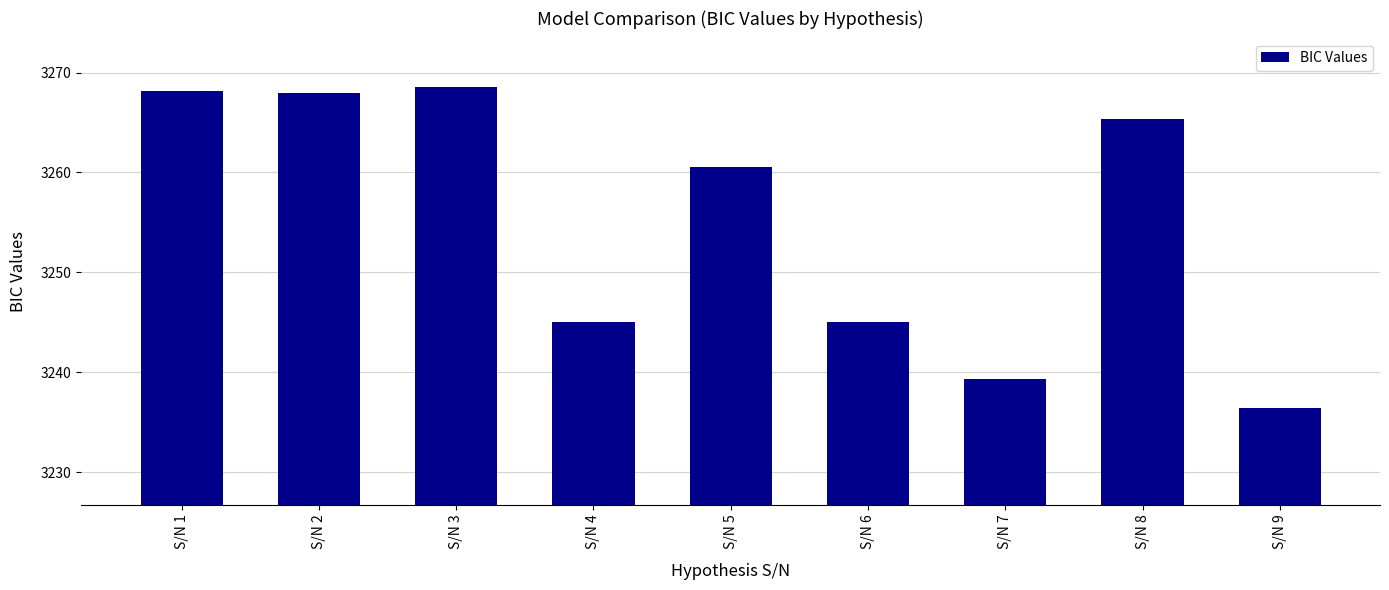

What is the average value?

3255.2